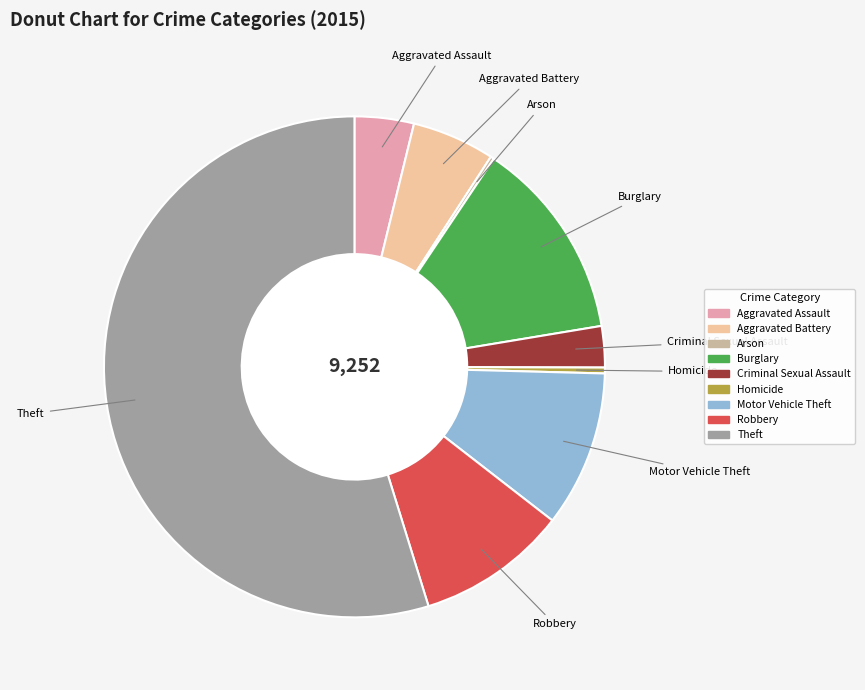

Combined, do Criminal Sexual Assault and Homicide account for over 50%?

No